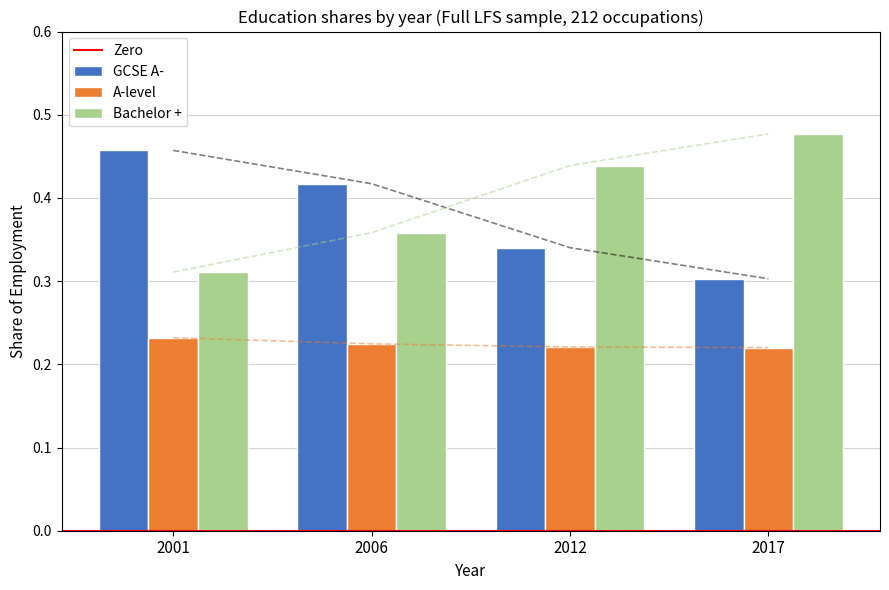

True or false: Bachelor + has a value of 0.5 at 2001.

False